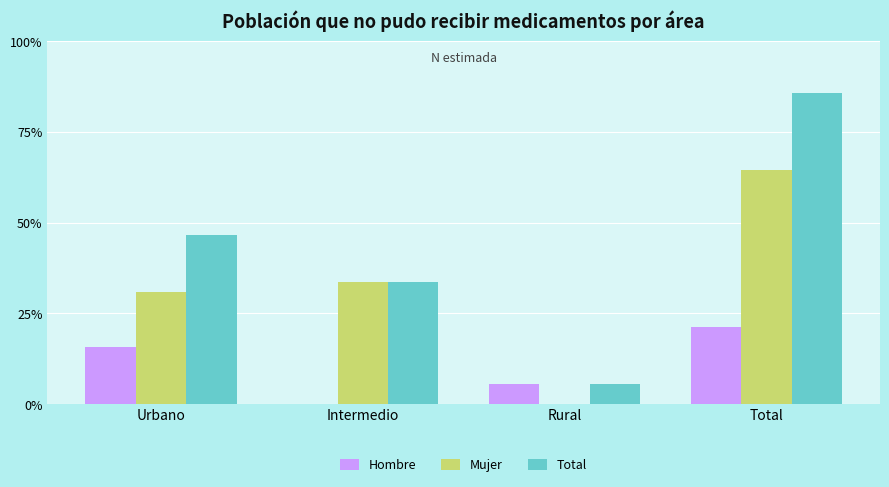

What are all the series names shown in the legend?

Hombre, Mujer, Total